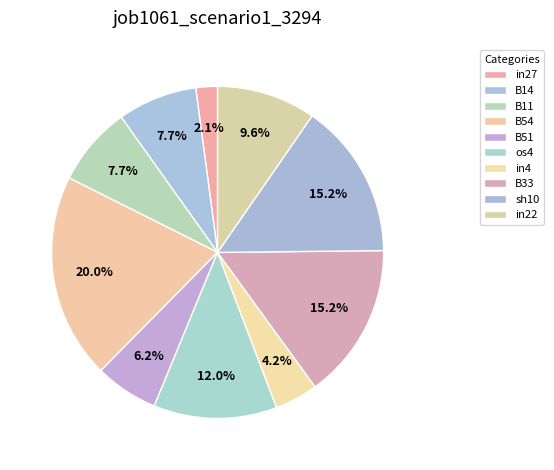

How many slices are in this pie chart?

10